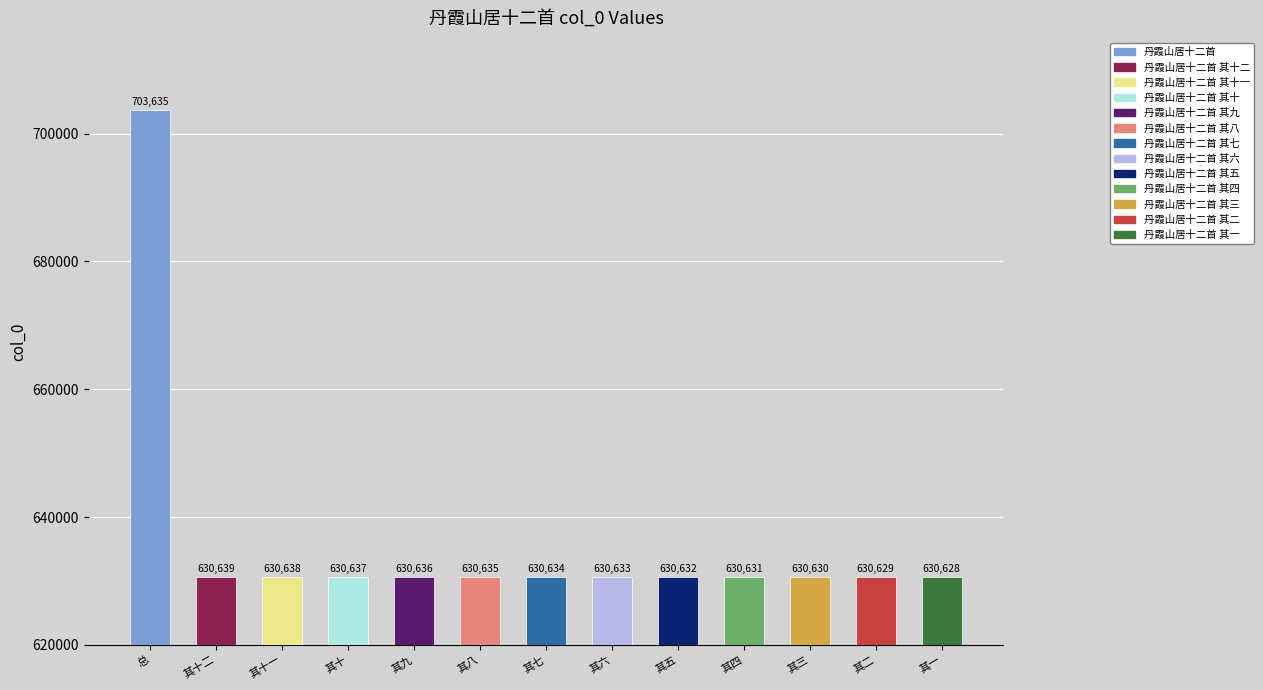

Reading right to left, extract all data points from this chart.

630628	630629	630630	630631	630632	630633	630634	630635	630636	630637	630638	630639	703635